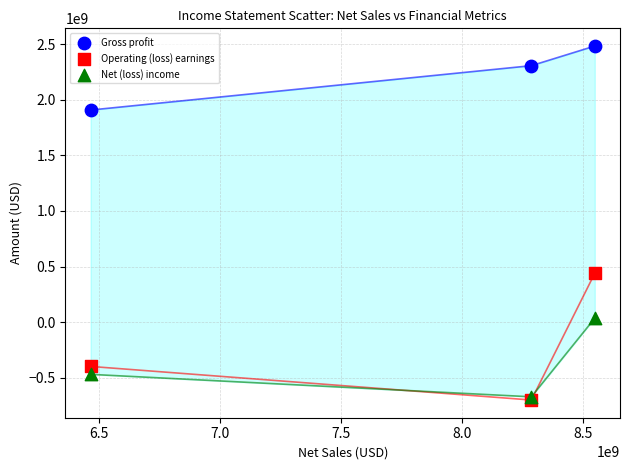

Across all series, what Y value is closest to 891450000?

439200000